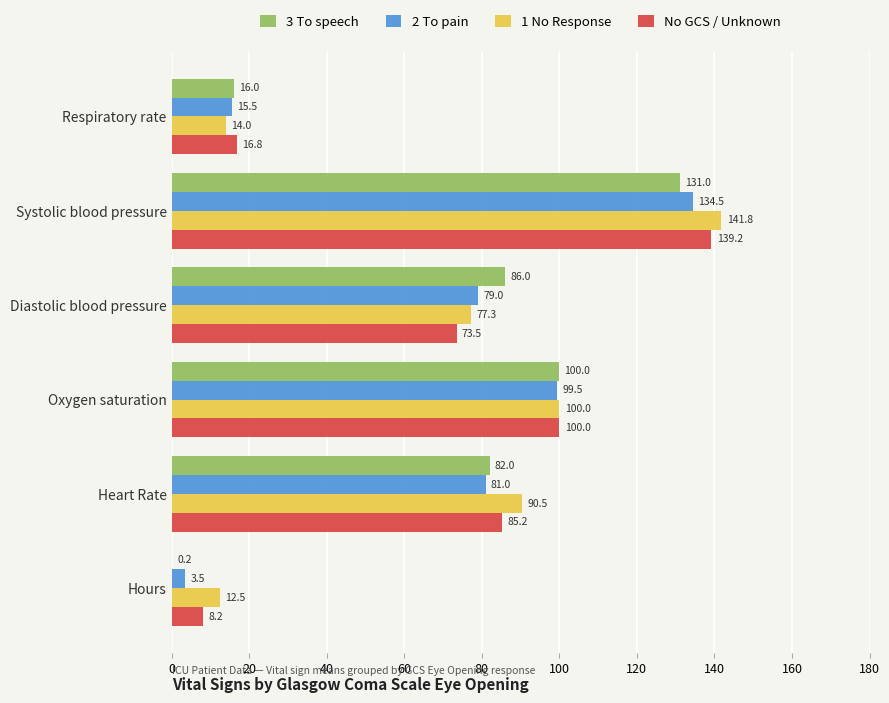

The No GCS / Unknown series shows 22.5 at Respiratory rate. True or false?

False